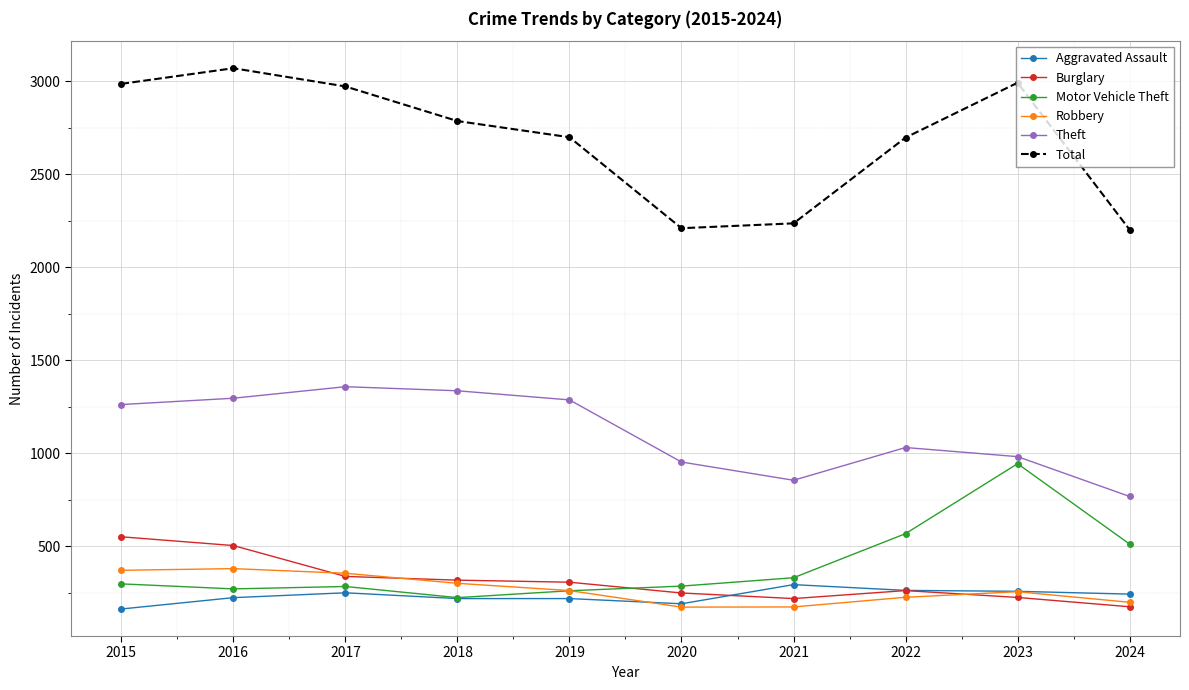

What is the spread (max minus min) of values at 2022?

2471